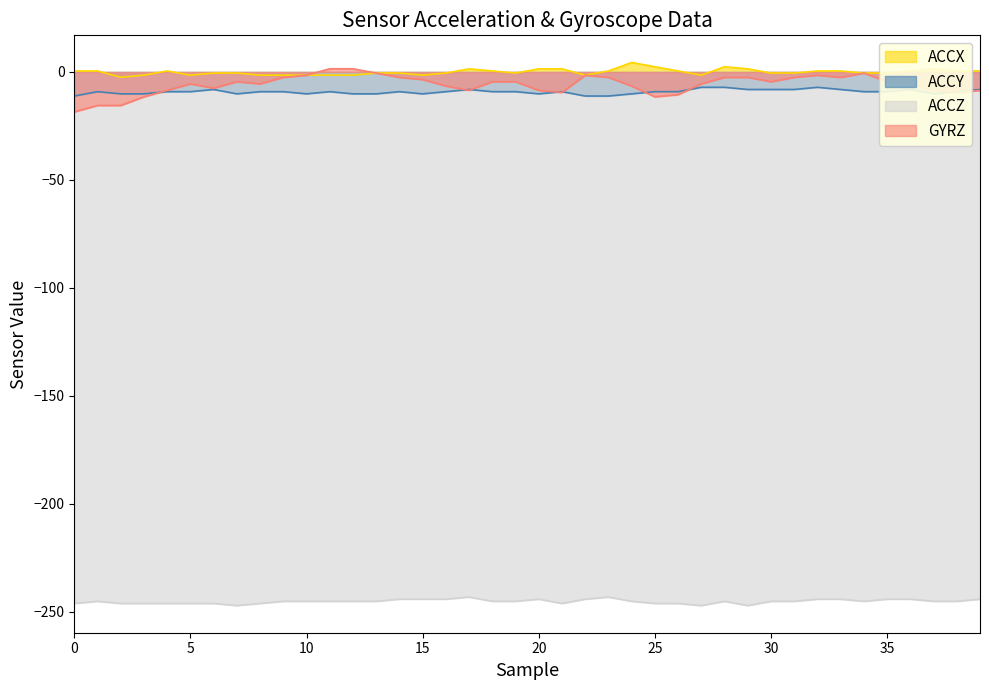

The value of ACCX at 0 is 0.6. True or false?

False